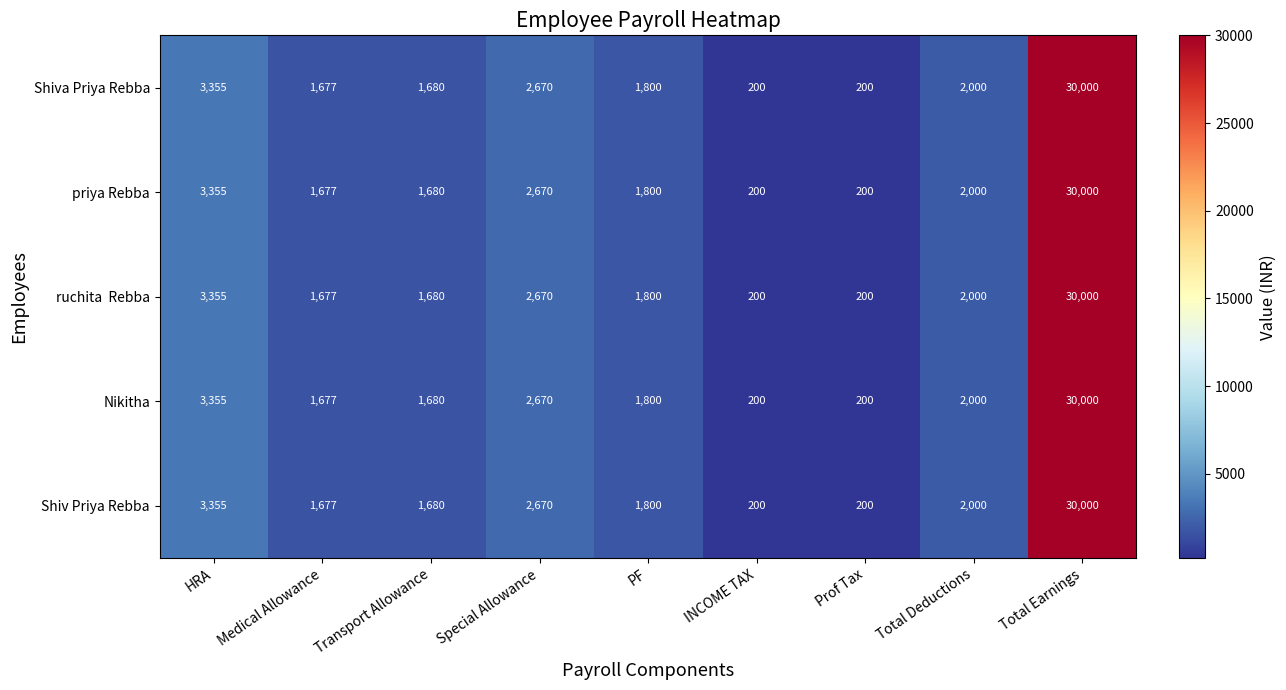

The value of Shiva Priya Rebba at Special Allowance is 4518. True or false?

False